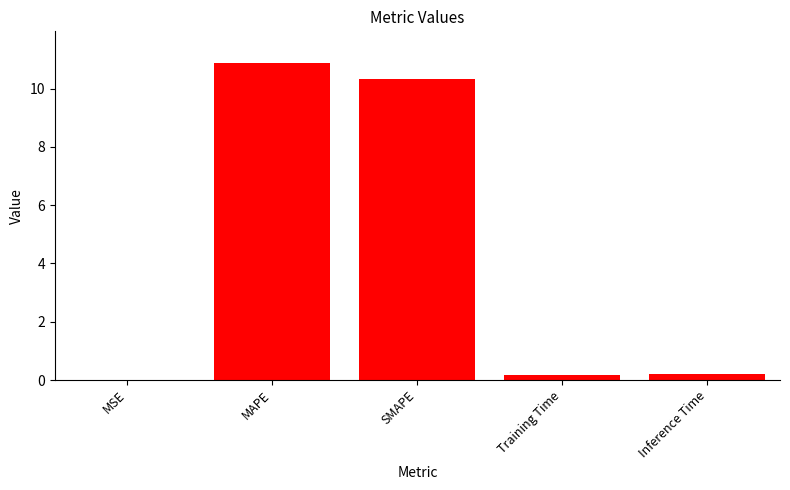

True or false: the data shows 0.2 at Training Time.

True